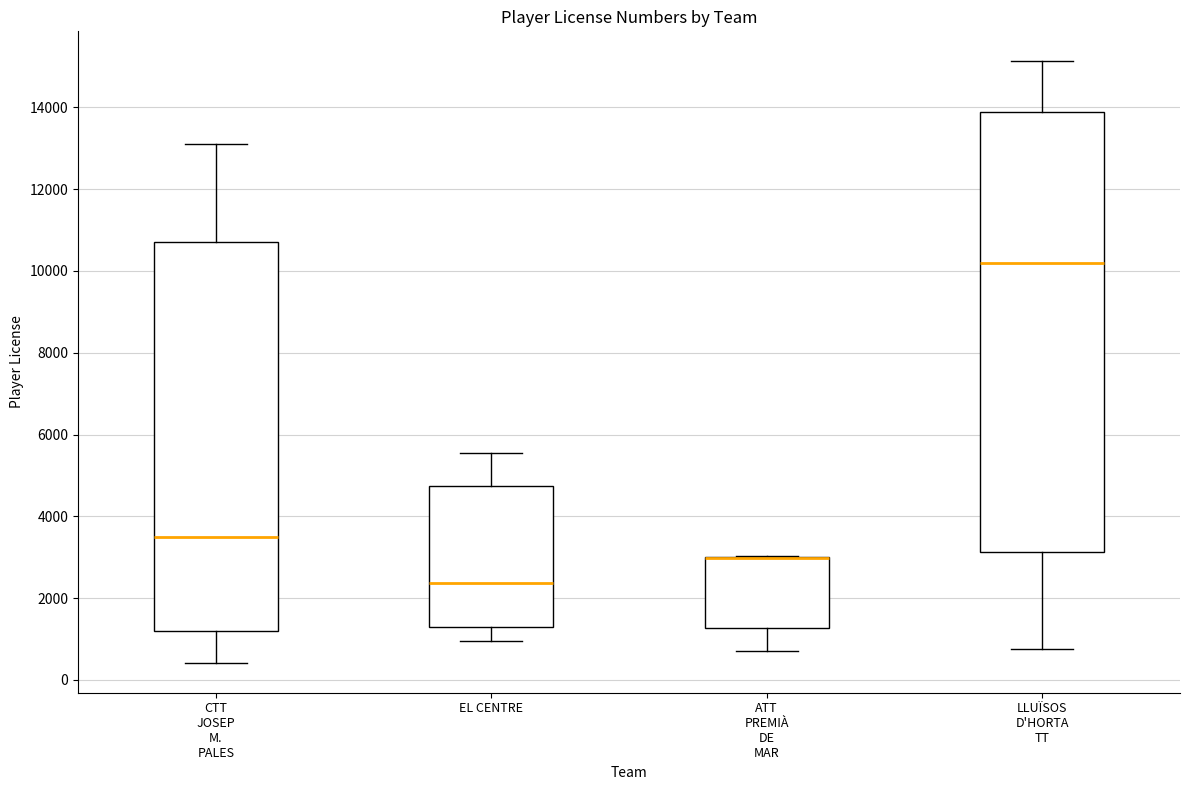

Where does the lower whisker of the box for LLUÏSOS D'HORTA TT end on the y-axis? The values are not printed on the chart, so give them approximately, as read against the axis.

800